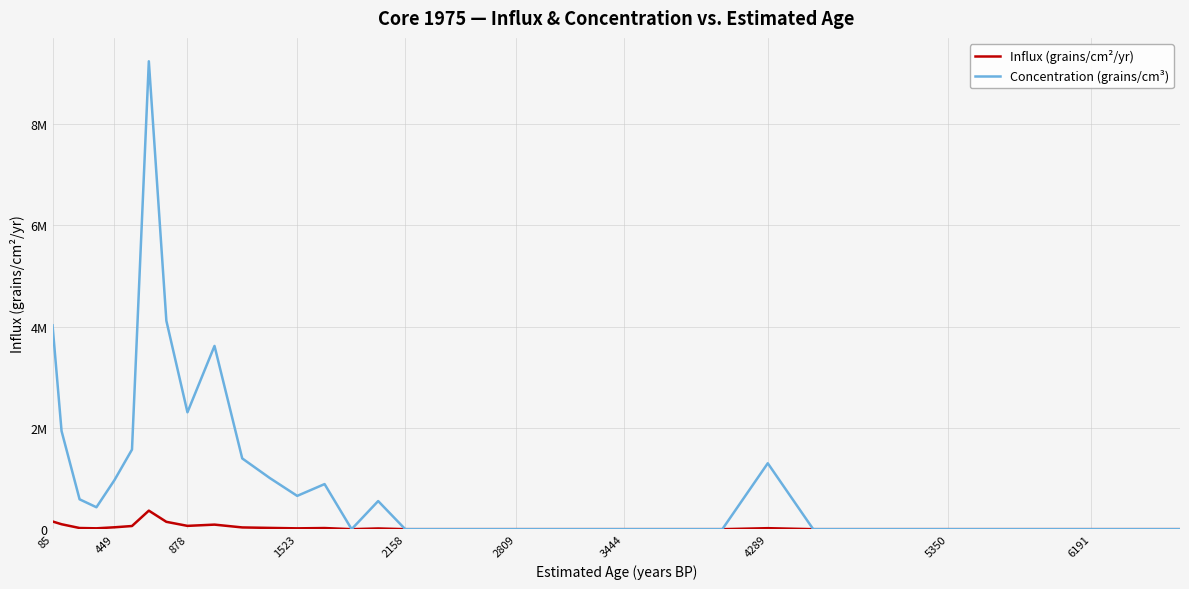

Does the chart display data point markers on the line(s)?

No